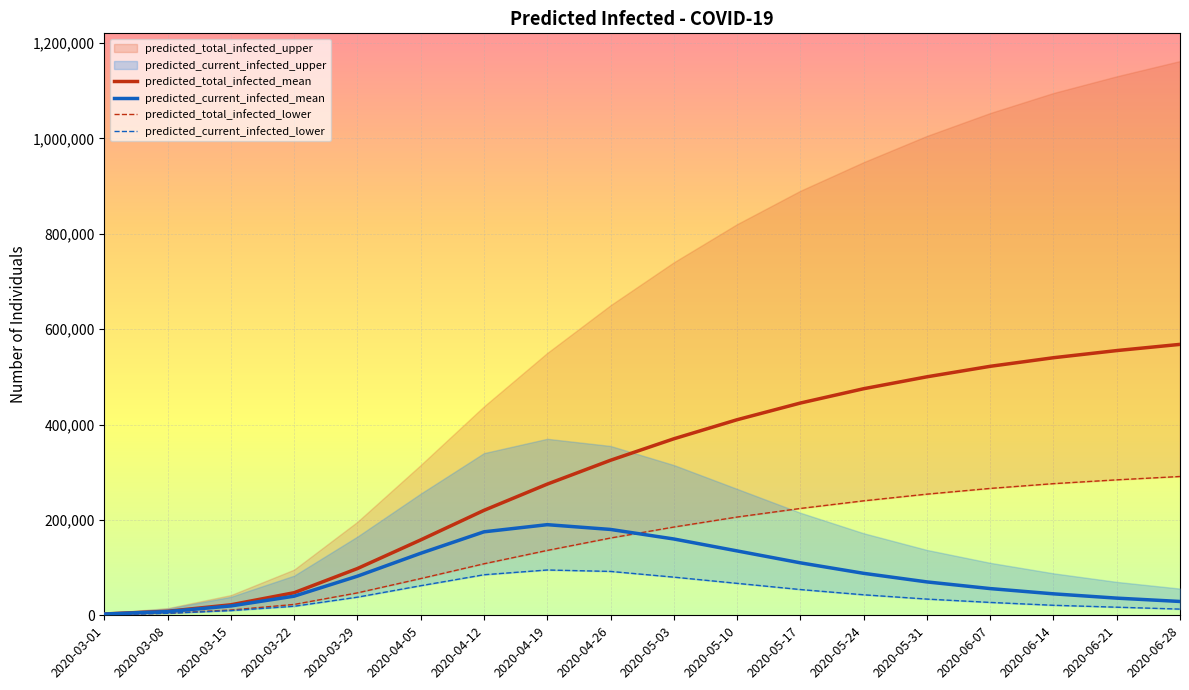

Where is the first local maximum for predicted_current_infected_mean?

2020-04-19